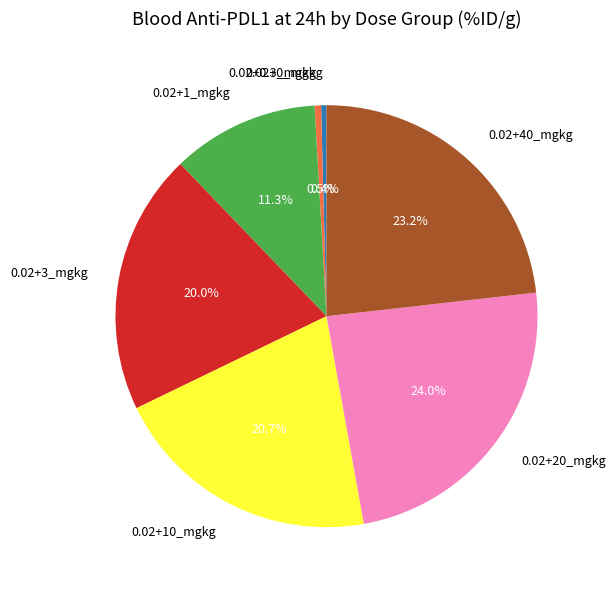

Which slice is the largest?

0.02+20_mgkg